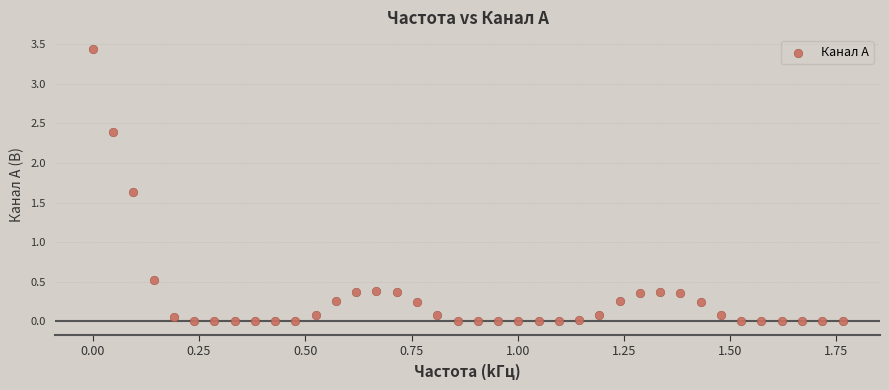

What is the range of X values (max minus min)?

1.8